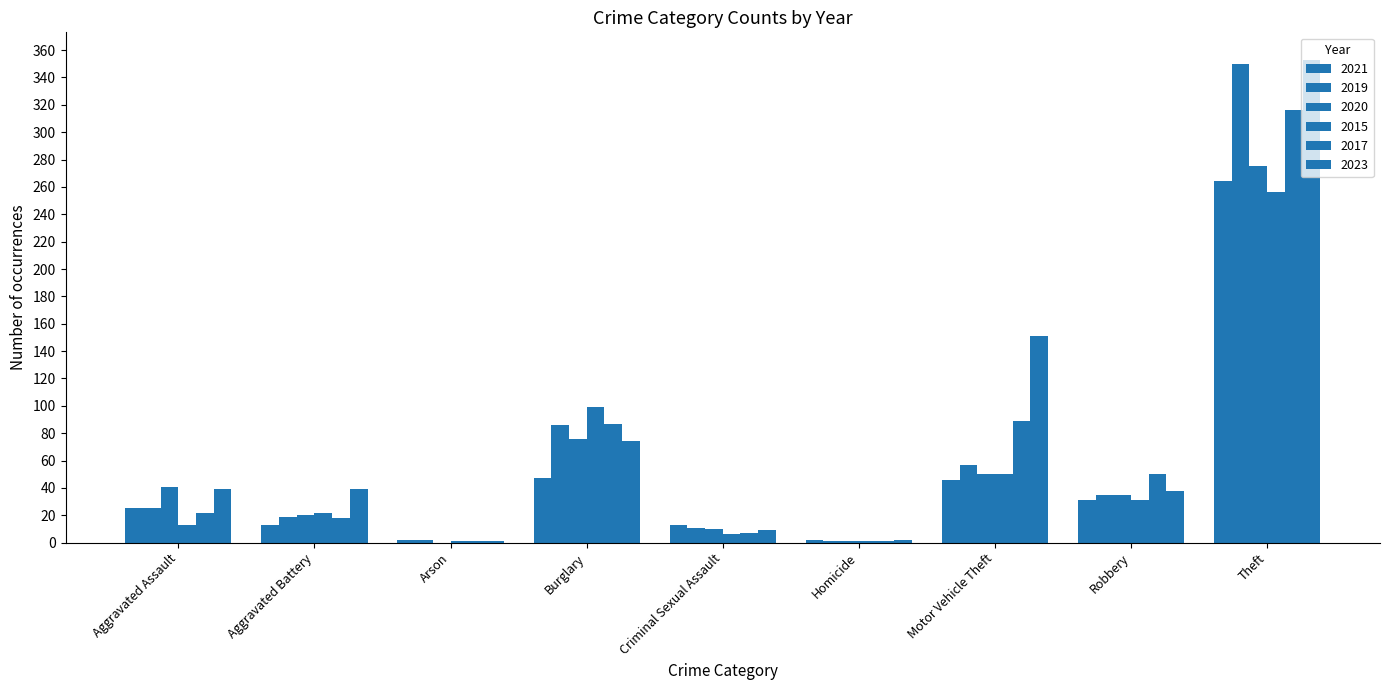

Is the value of 2023 at Homicide greater than the value of 2020 at Motor Vehicle Theft?

No